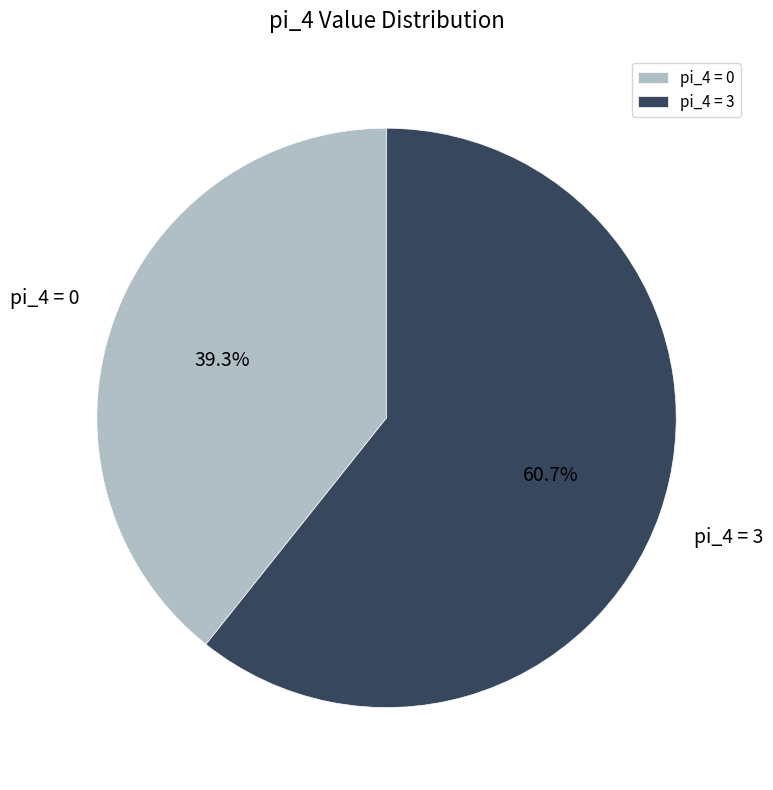

To the nearest percent, what is the difference between the largest and smallest slice percentages?

21%